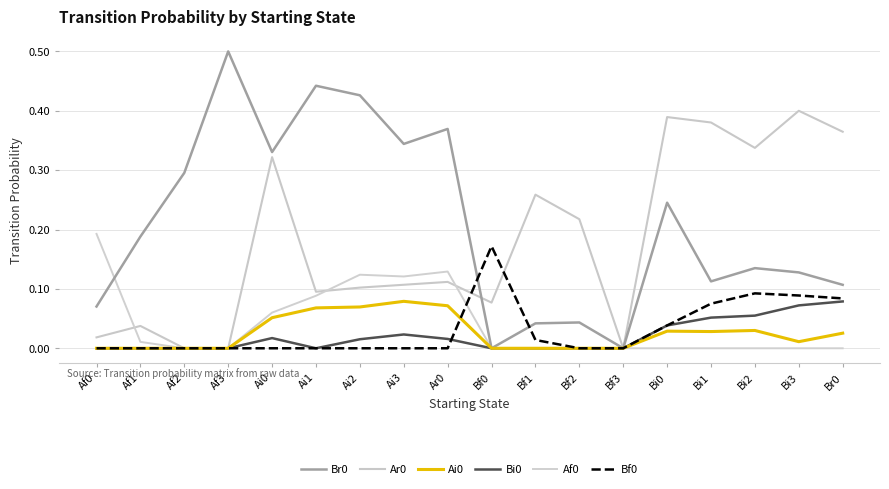

How many lines are shown in the chart?

6